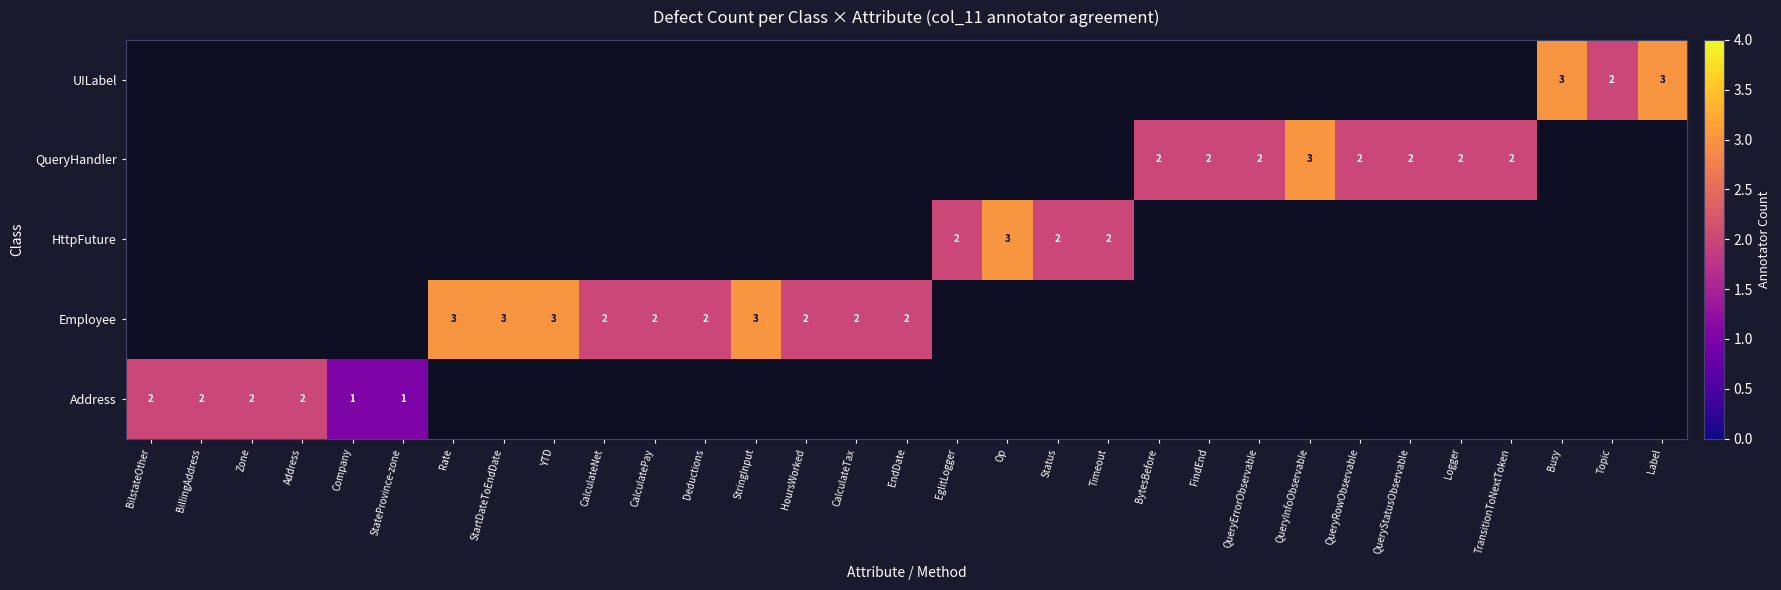

True or false: Employee has a value of 3 at Rate.

True